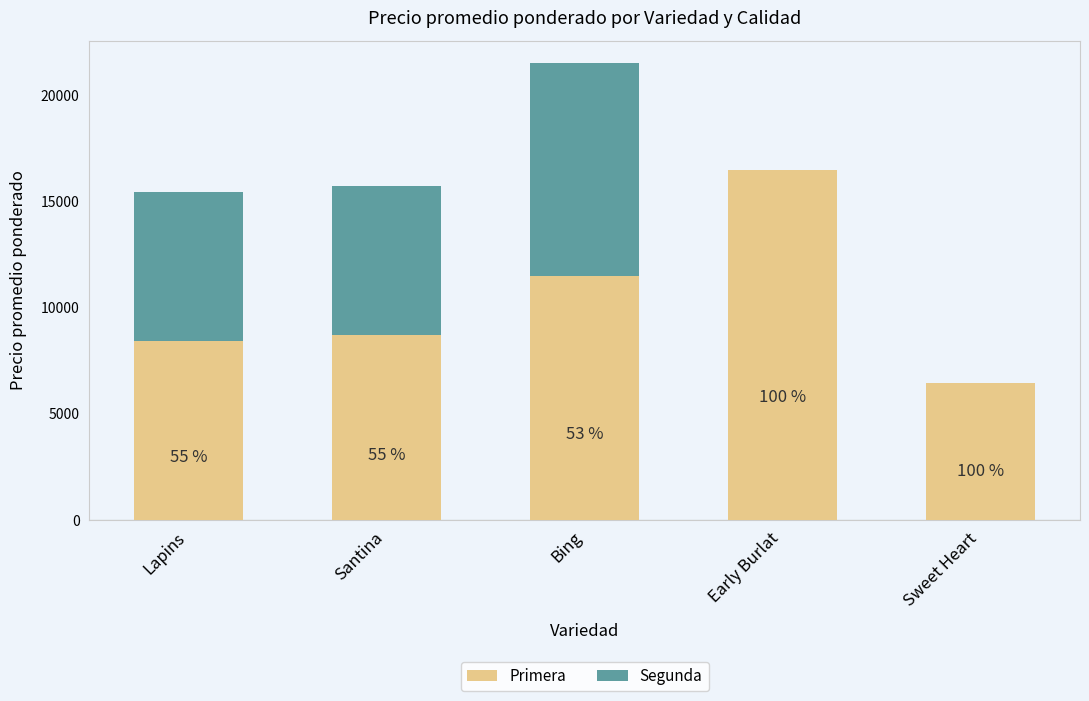

List the labels in order of Primera value, largest first.

Early Burlat, Bing, Santina, Lapins, Sweet Heart